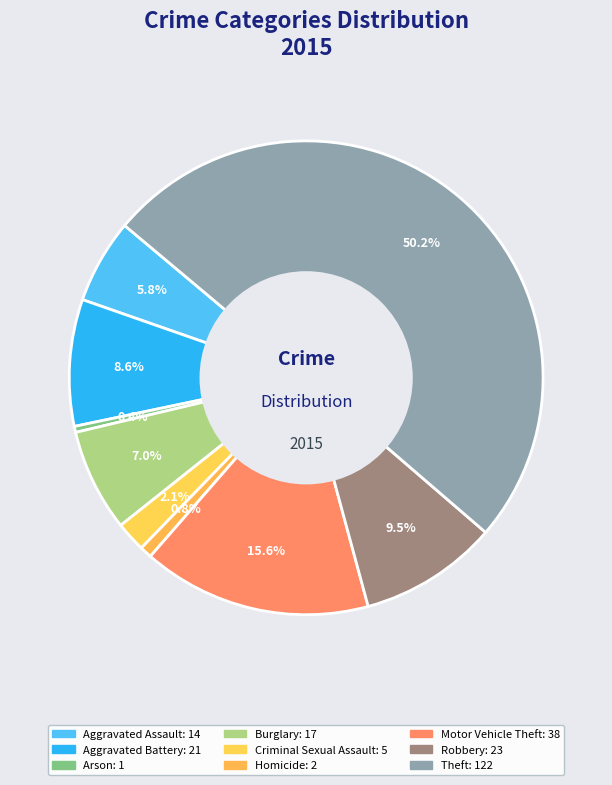

Rank the categories by value from lowest to highest.

Arson, Homicide, Criminal Sexual Assault, Aggravated Assault, Burglary, Aggravated Battery, Robbery, Motor Vehicle Theft, Theft